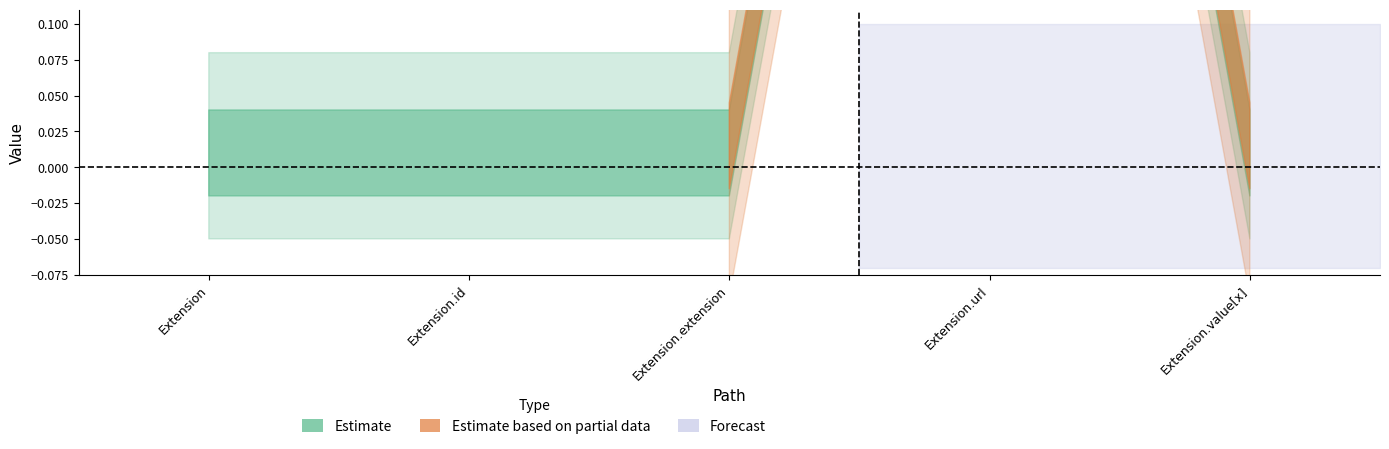

At which category does the chart reach its peak across all series?

Extension.url